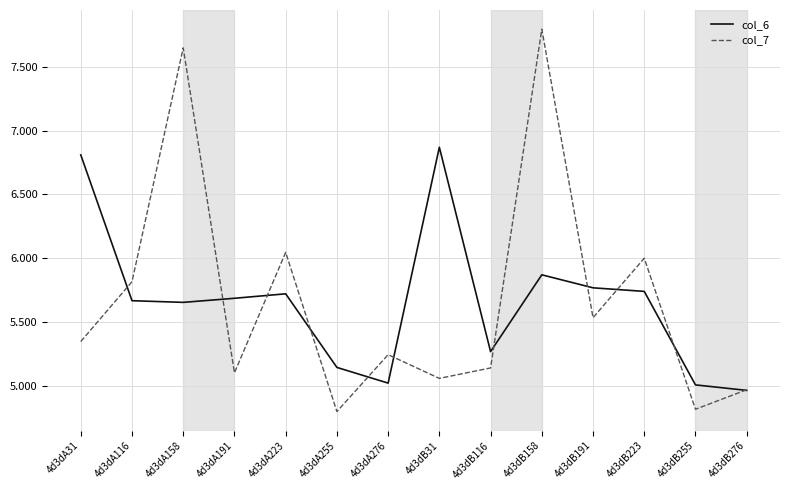

What position from the right is 4d3dB116?

6